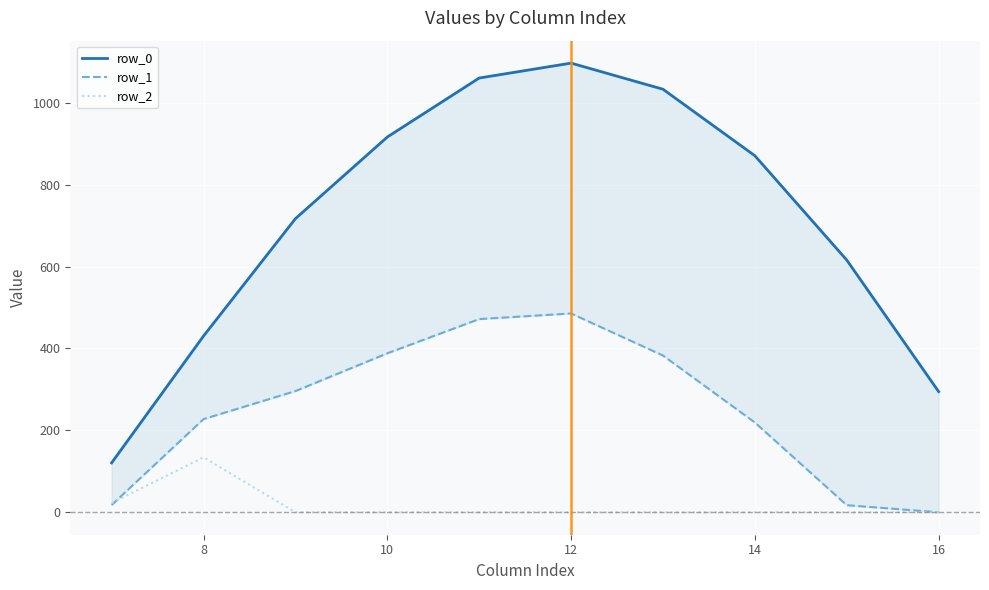

What is the highest value of the row_2 series?

134.2